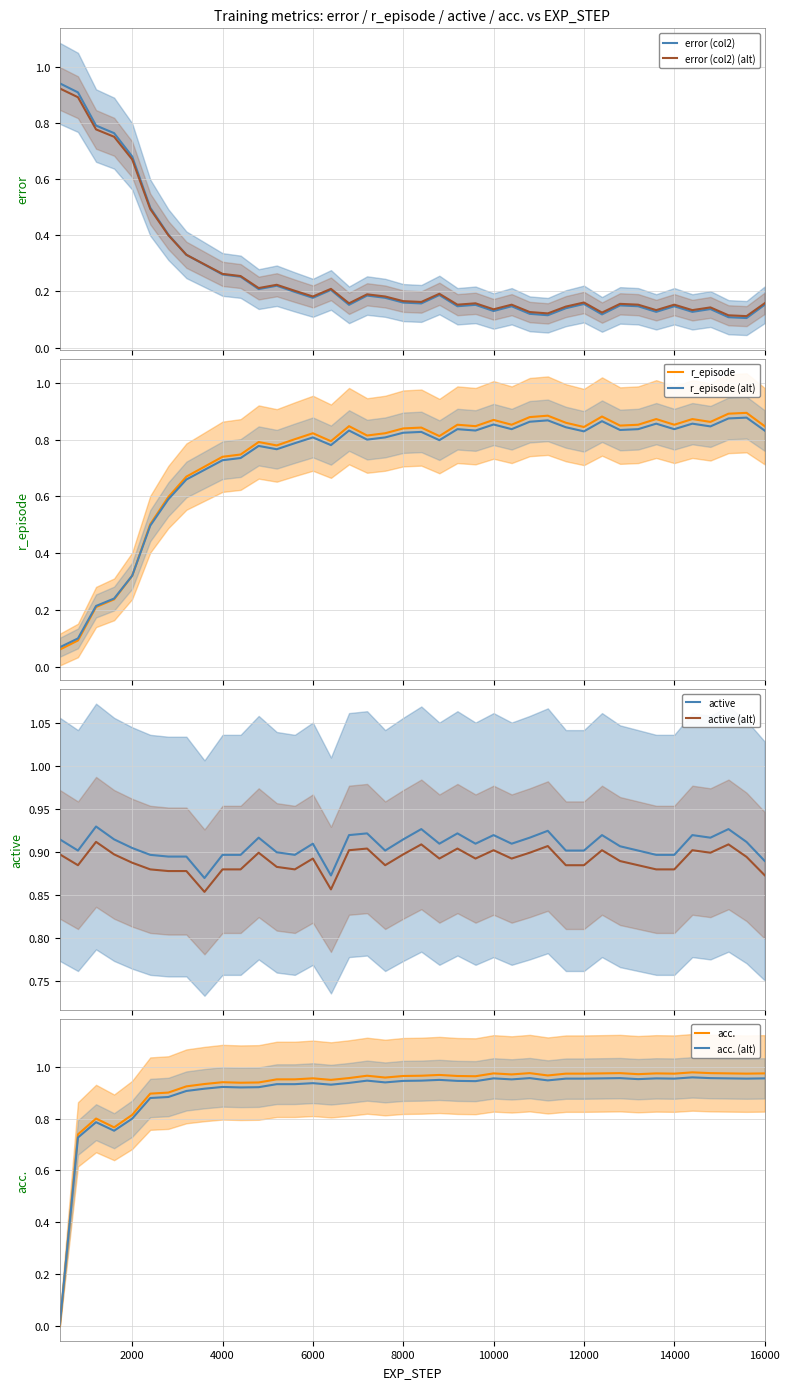

What is the difference between the maximum and second lowest values in the r_episode series?

0.8